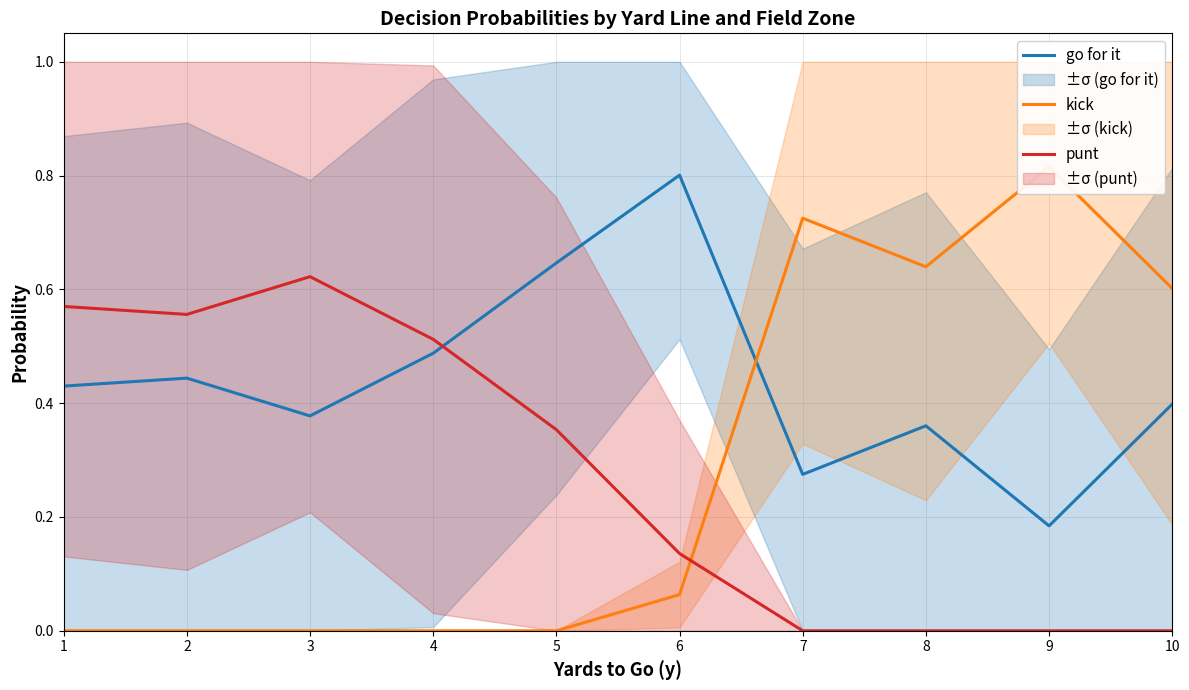

What is the difference between the maximum and minimum values in the go for it series?

0.6